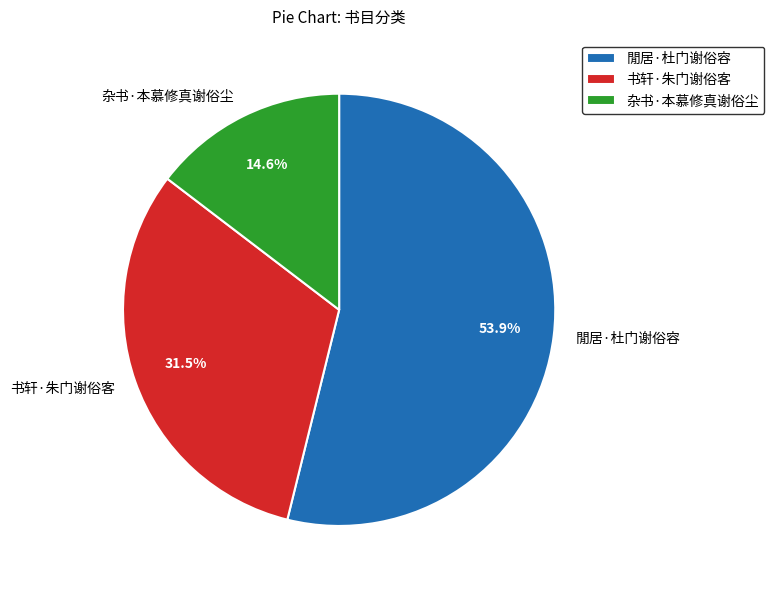

Approximately how many times larger is the value at 杂书·本慕修真谢俗尘 compared to 閒居·杜门谢俗容?

0.3